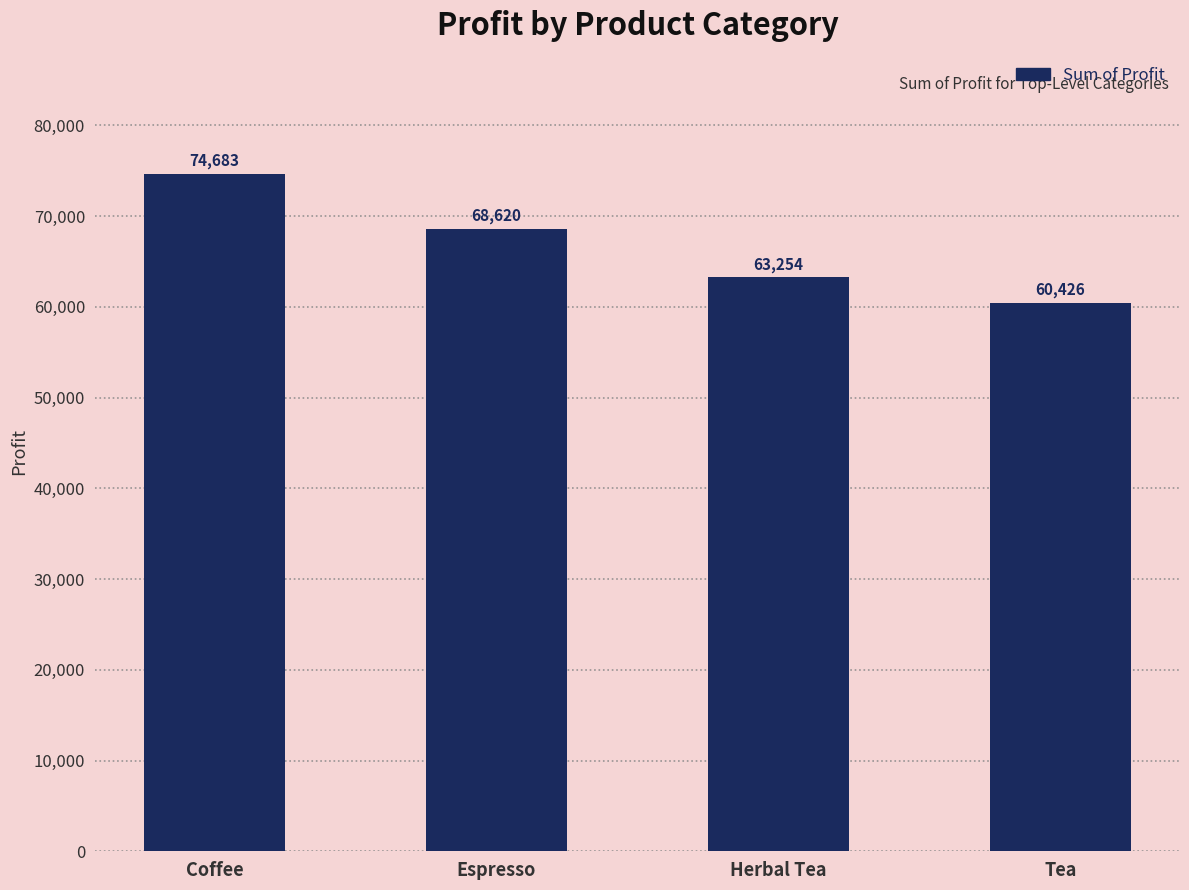

List the labels in order of value, largest first.

Coffee, Espresso, Herbal Tea, Tea